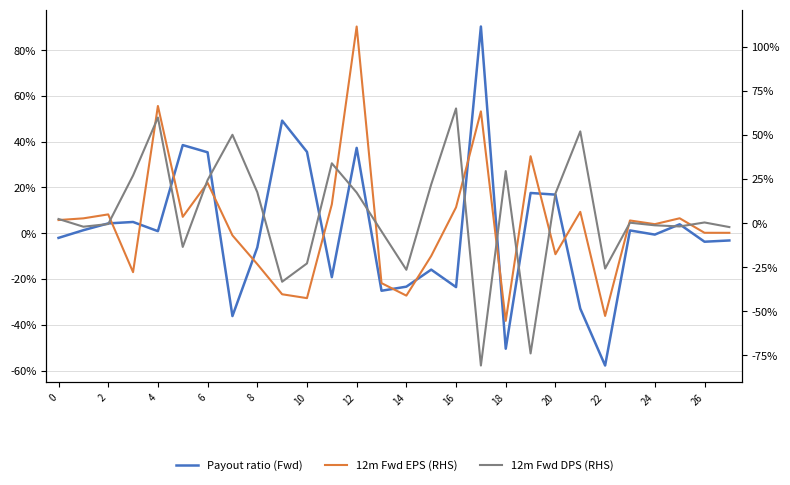

How many values in the 12m Fwd EPS (RHS) series exceed 0?

14